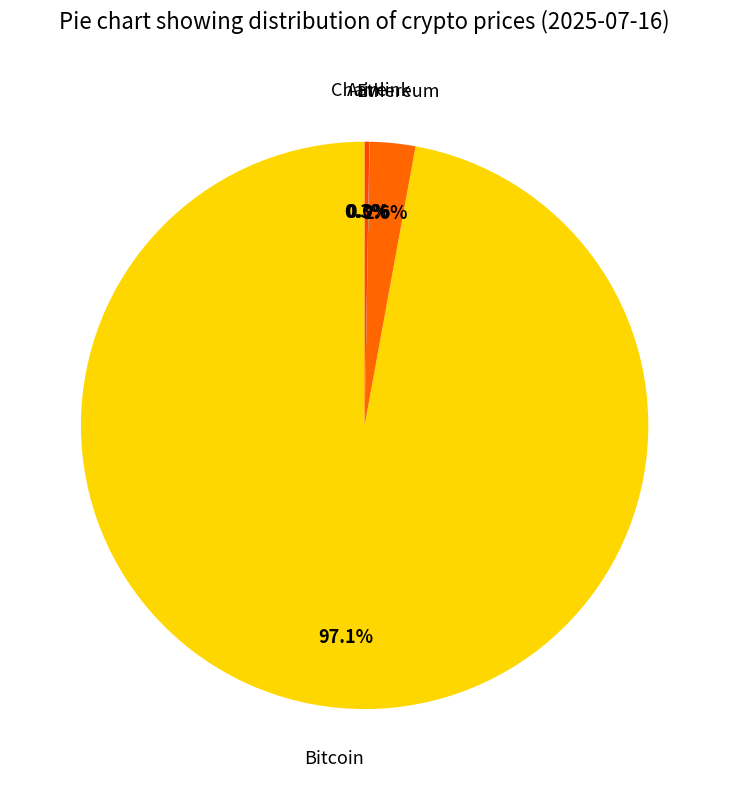

Between Bitcoin and Ethereum, which is larger?

Bitcoin